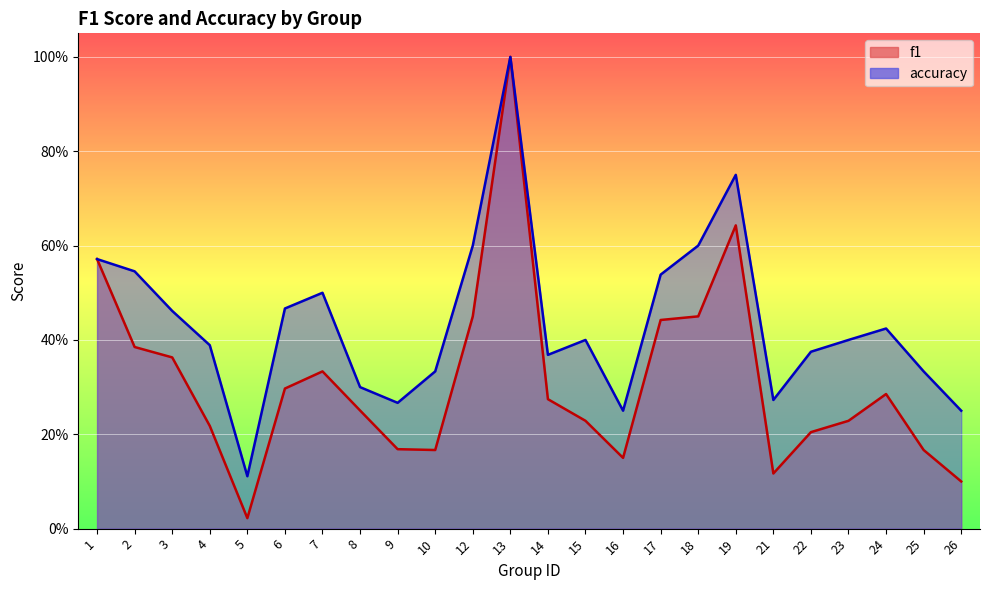

What is the average value of the accuracy series?

0.4